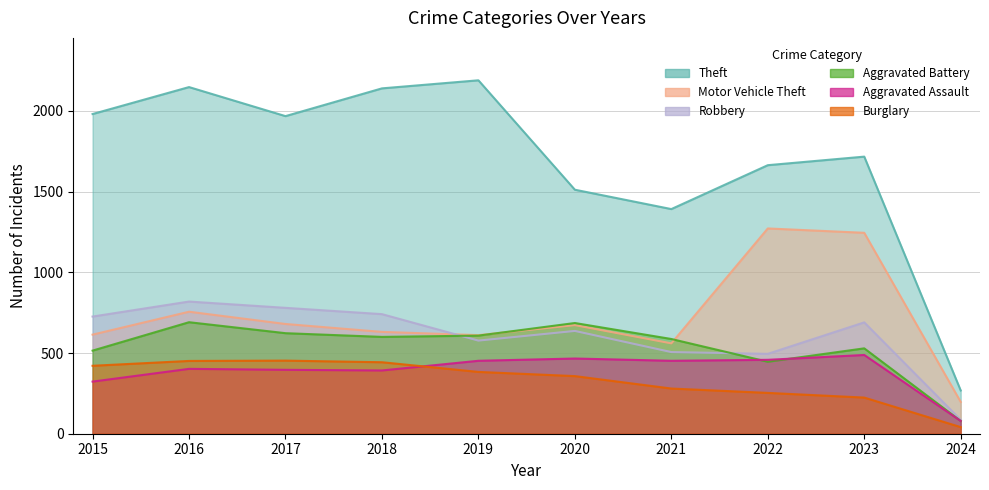

The value of Robbery at 2020 is 637. True or false?

True